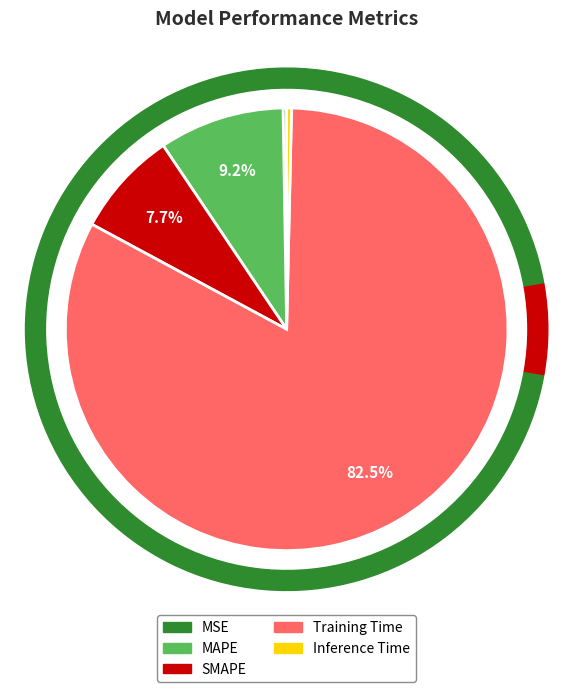

True or false: MSE accounts for 0% of the total.

True